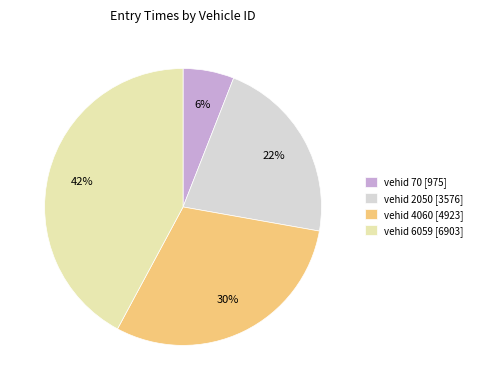

To the nearest percent, what is the difference between the vehid 70 [975] and vehid 6059 [6903] slice percentages?

36%